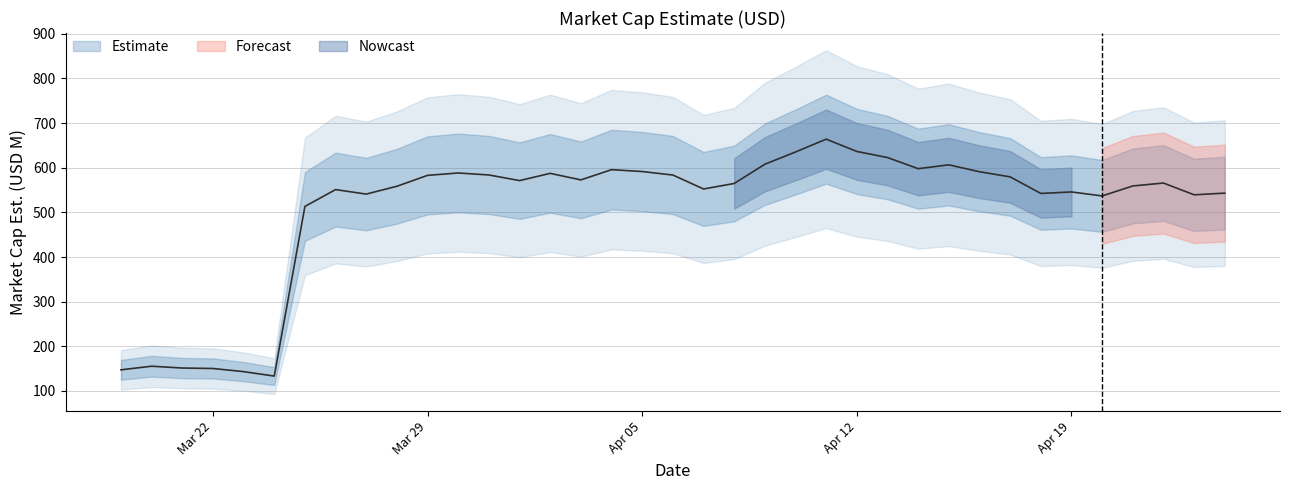

True or false: the data shows 766.8 at 2021-04-07.

False